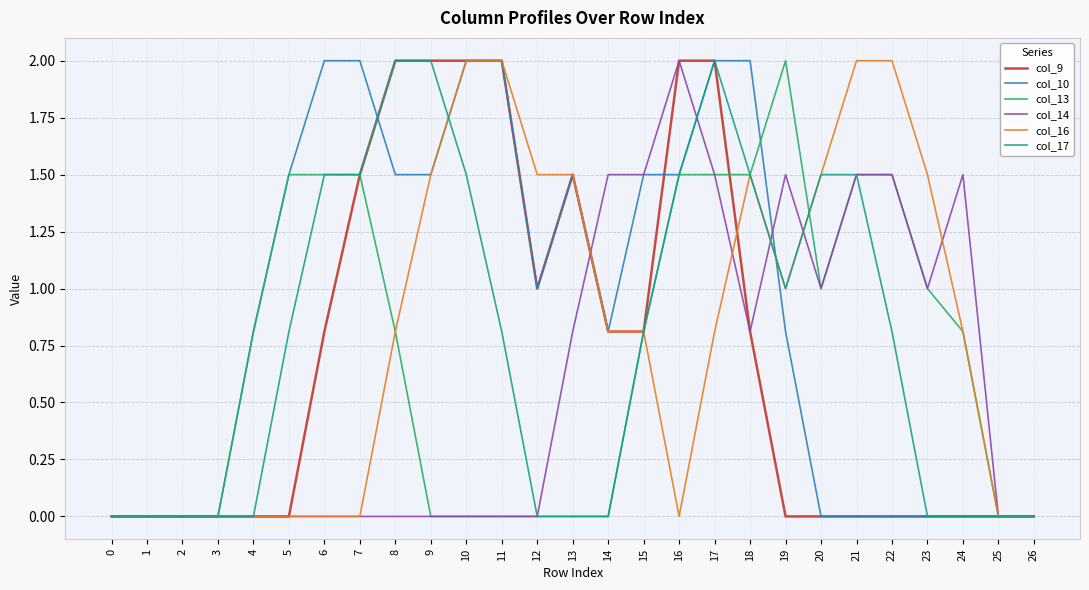

The value of col_13 at 18 is 0.6. True or false?

False